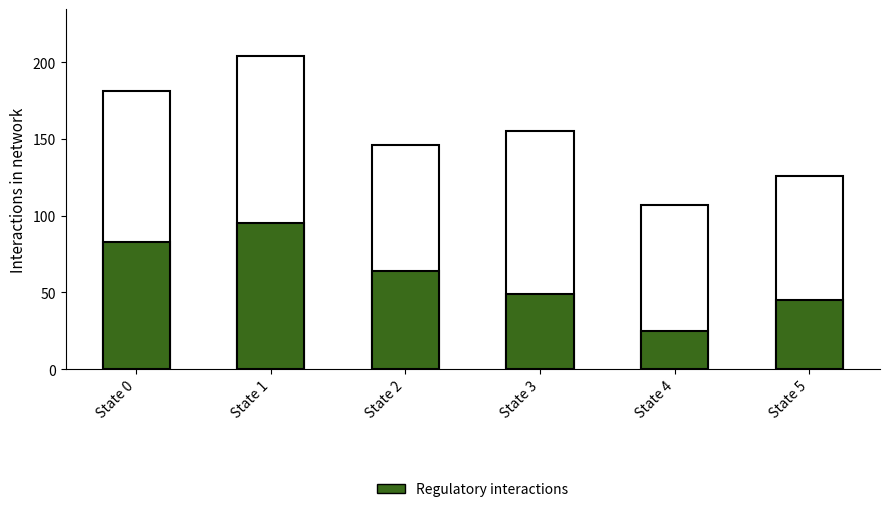

How many bars are there in each group?

2